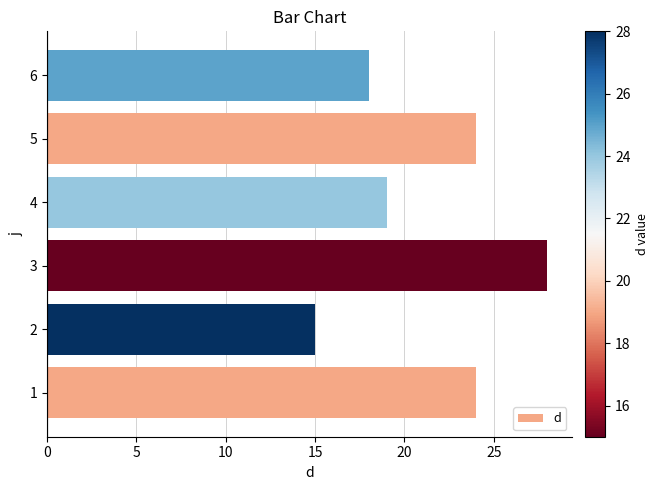

Reading top to bottom, extract all data points from this chart.

18	24	19	28	15	24